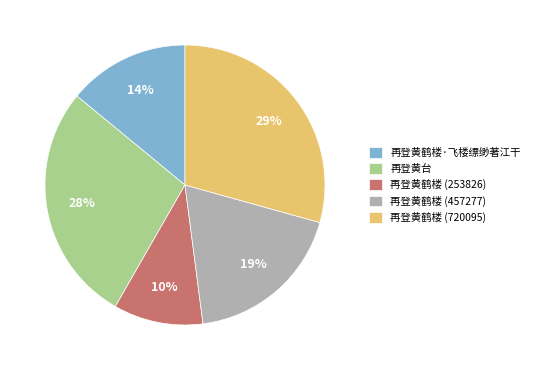

Does 再登黄鹤楼 (457277) account for over 50% of the chart?

No